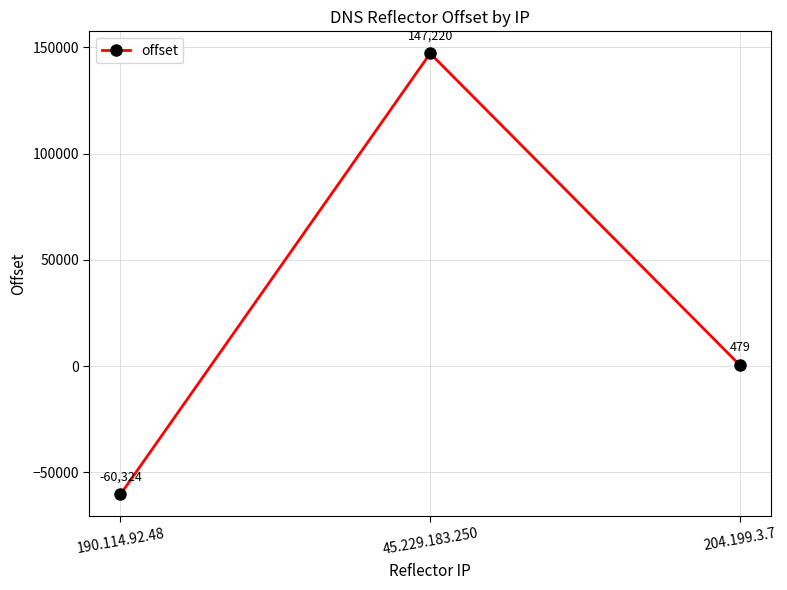

Which category has the lowest value across all series?

190.114.92.48